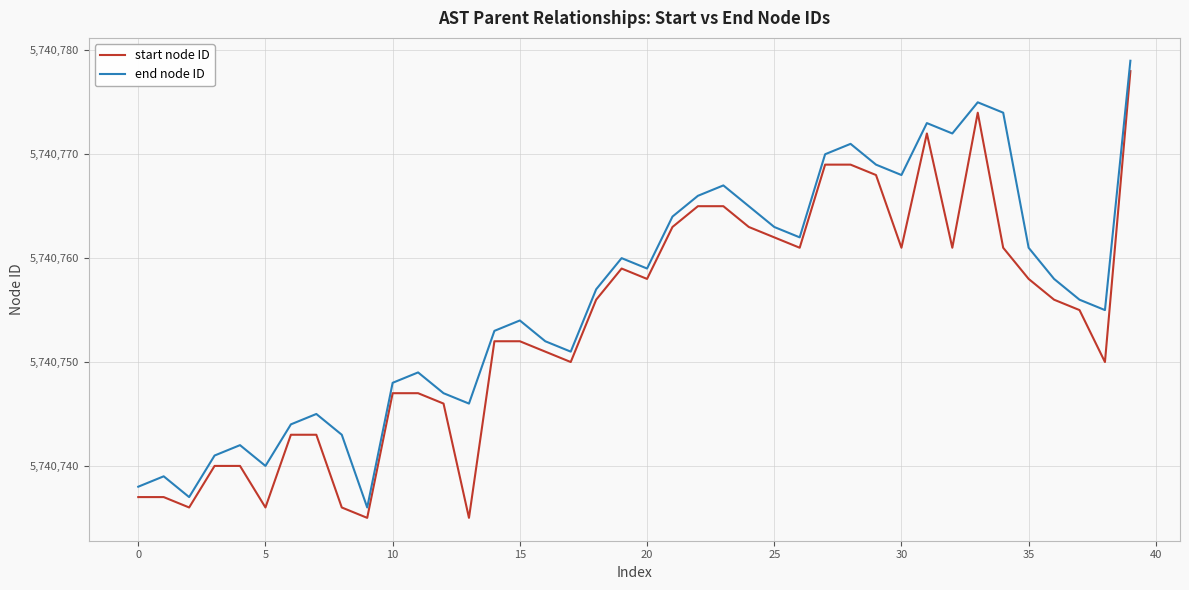

What is the highest value of the end node ID series?

5740779